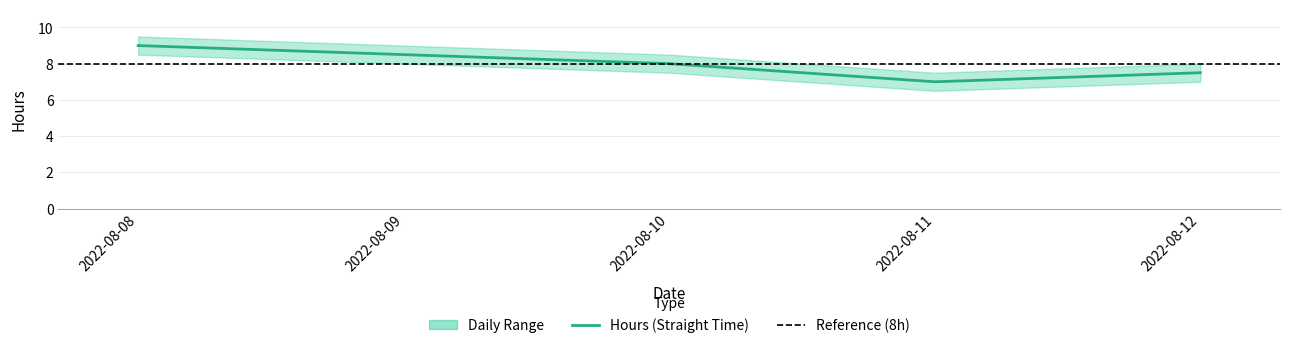

True or false: Hours_upper and Hours intersect in this chart.

False